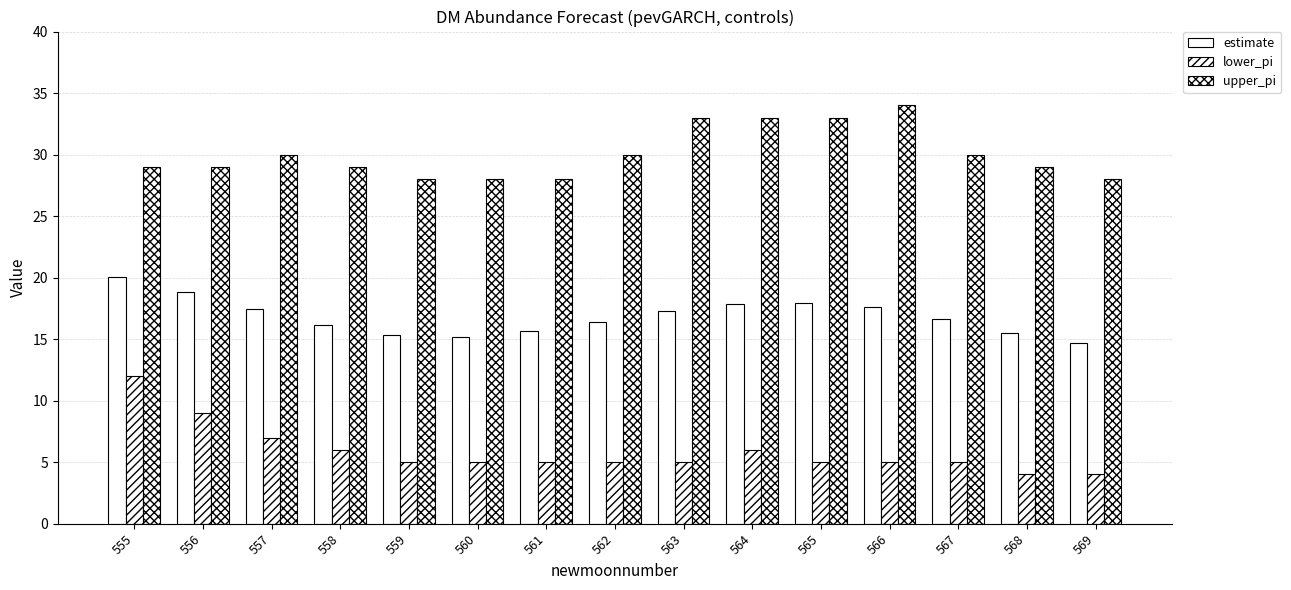

How many bars are there in total?

45